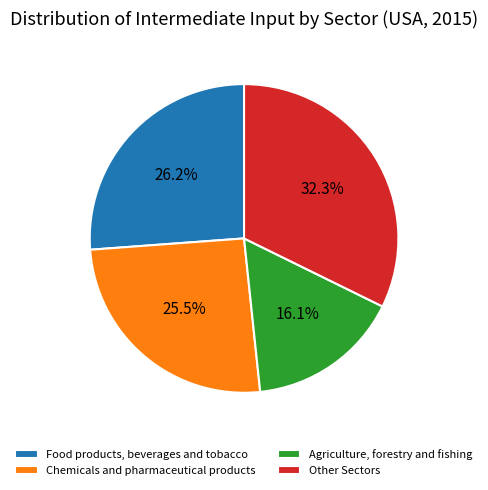

How many segments does this pie chart have?

4